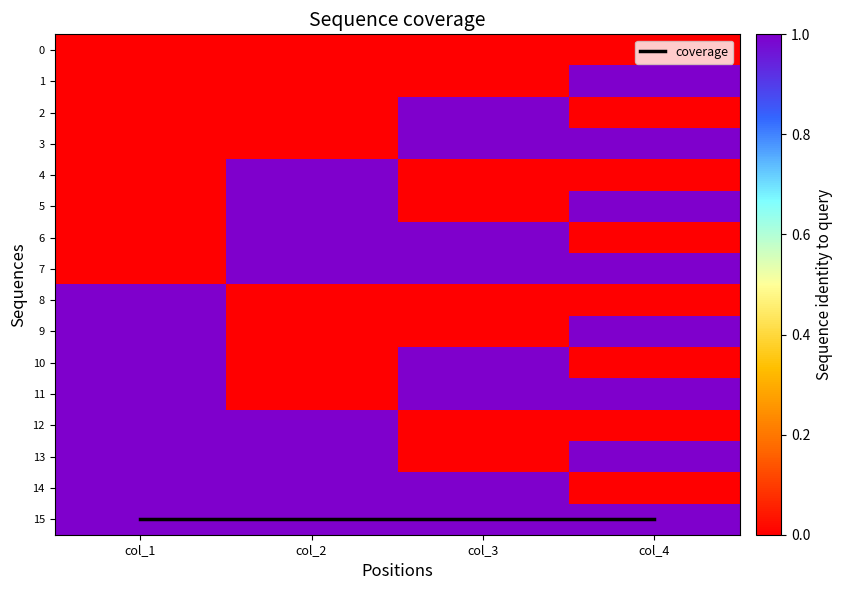

List the series in order of their peak value, lowest first.

0, 1, 2, 3, 4, 5, 6, 7, 8, 9, 10, 11, 12, 13, 14, 15, coverage